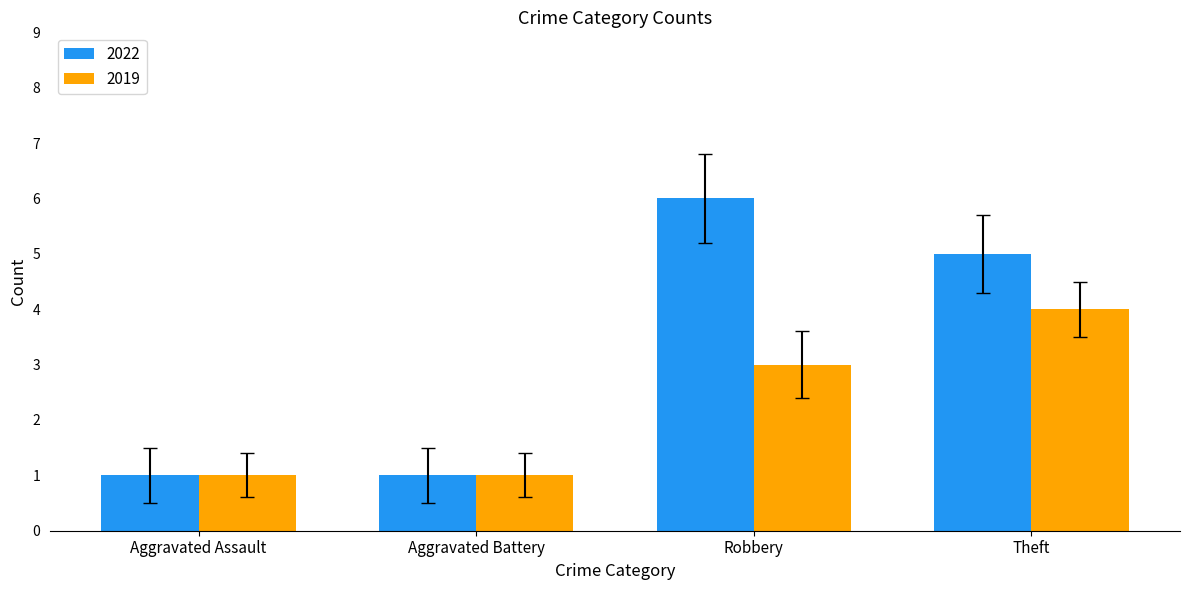

Which label corresponds to the largest value in the chart?

Robbery